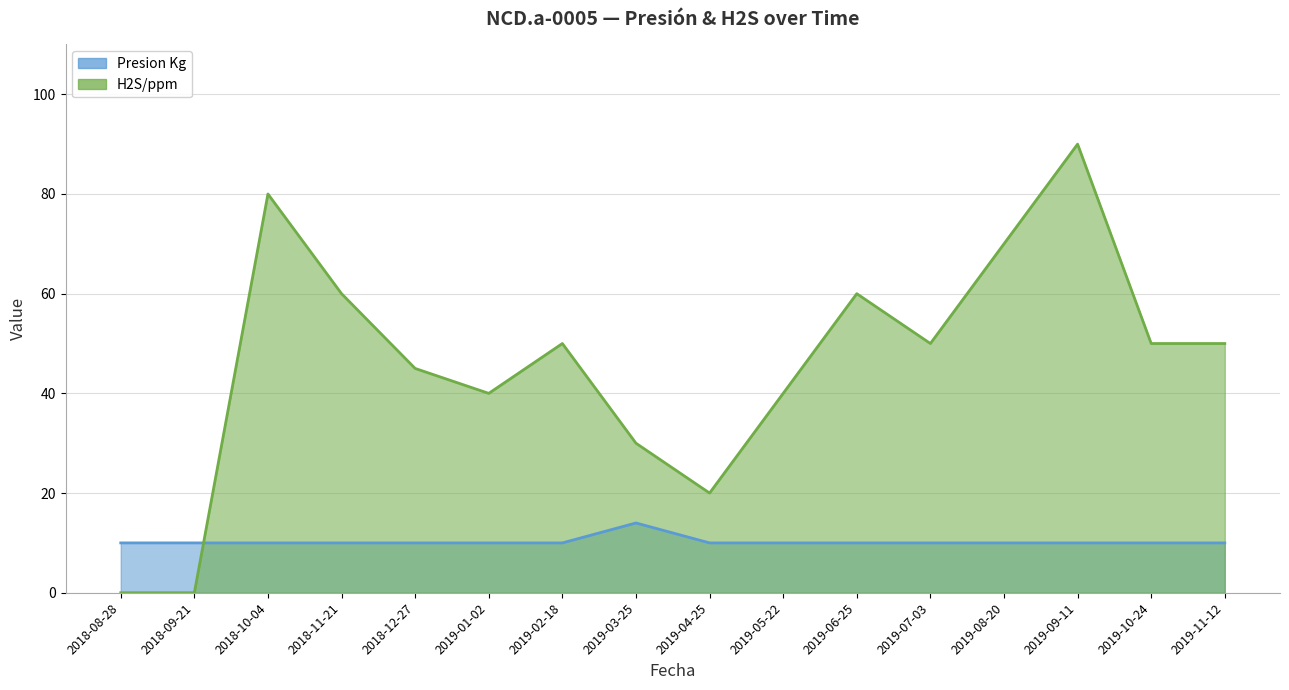

Which series has the widest spread of values?

H2S/ppm